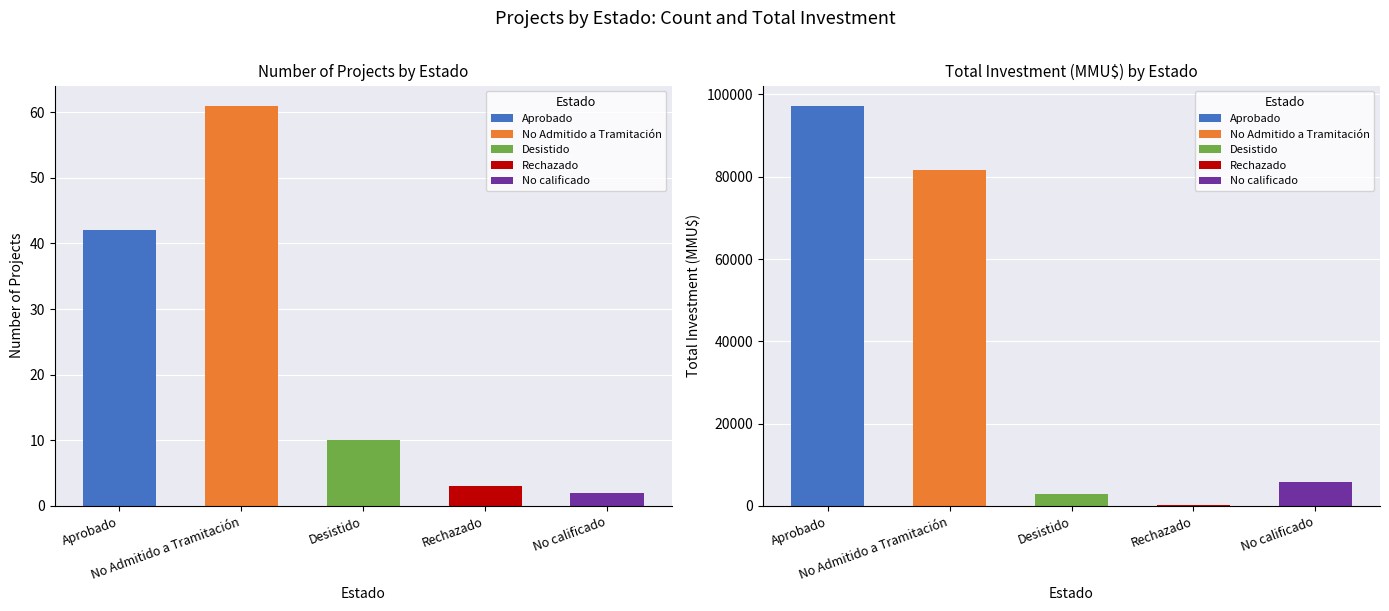

Which category has the lowest value in the No Admitido a Tramitación series?

Aprobado